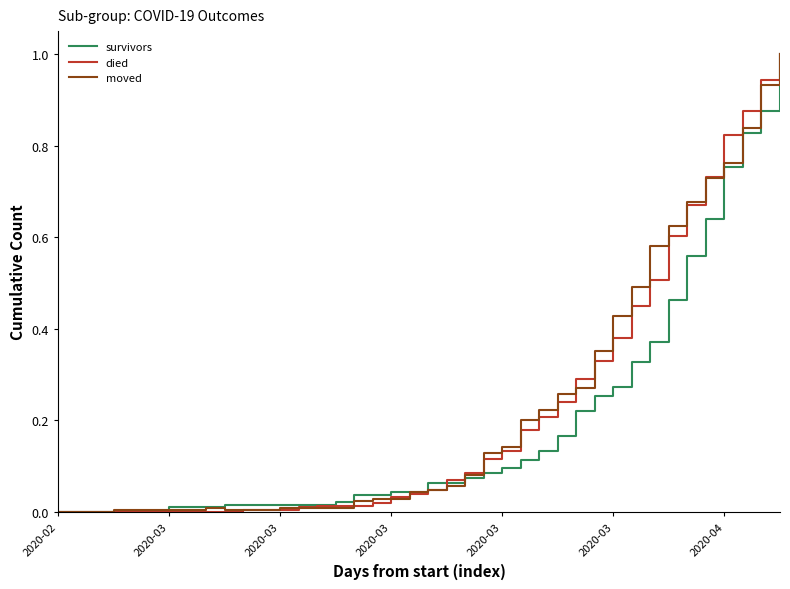

What is the maximum value shown in the chart?

1.0